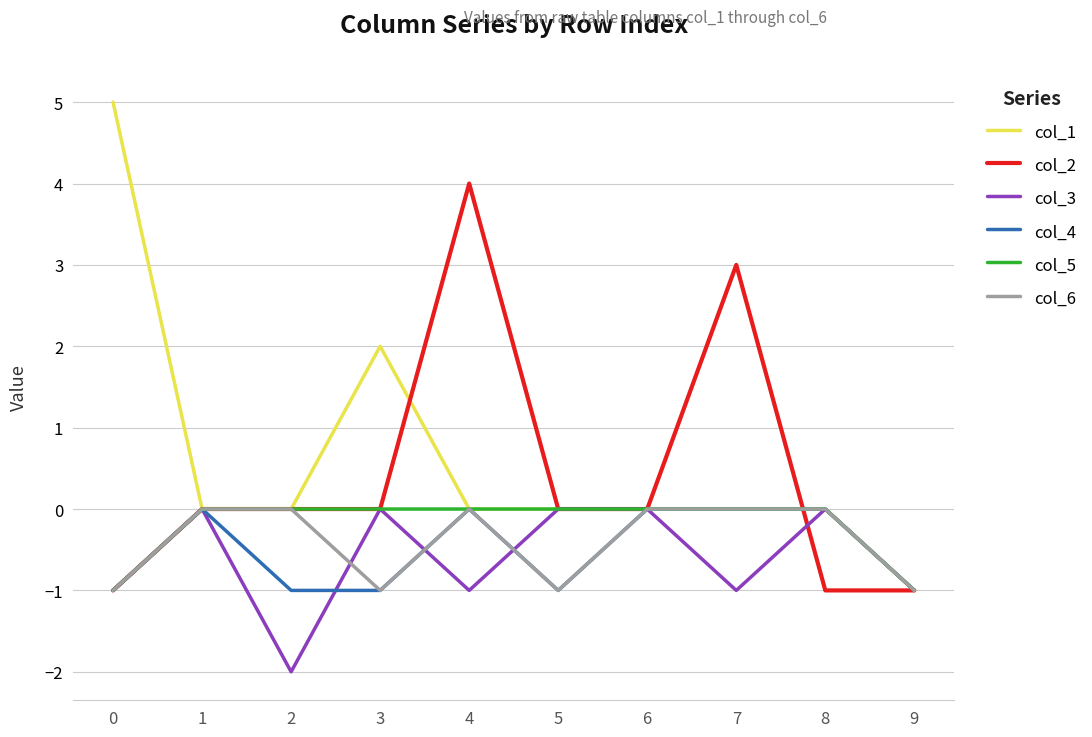

How many lines are shown in the chart?

6